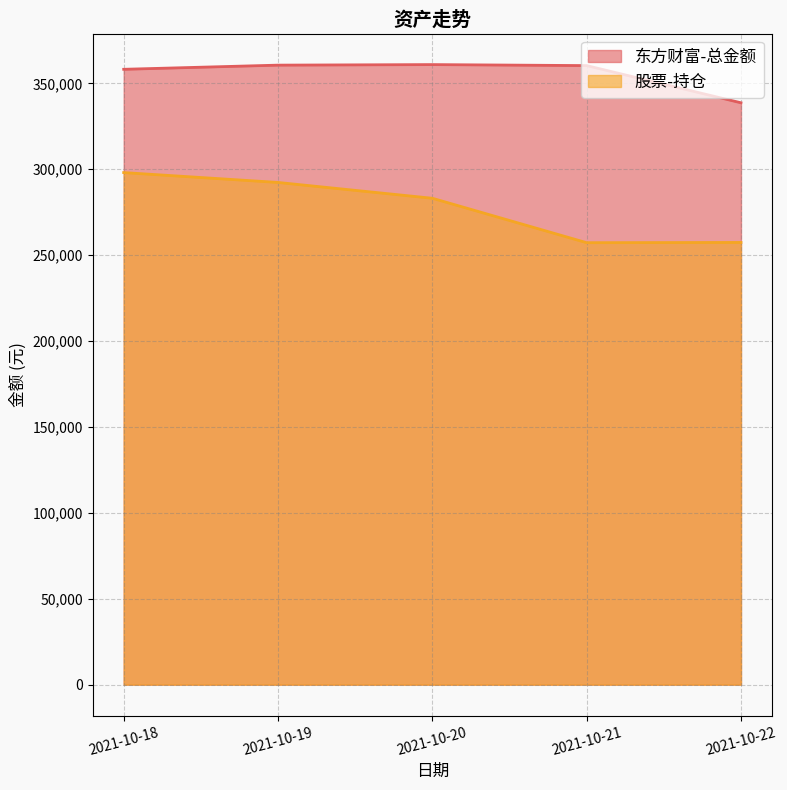

How many interior local peaks does the 东方财富-总金额 series have?

1